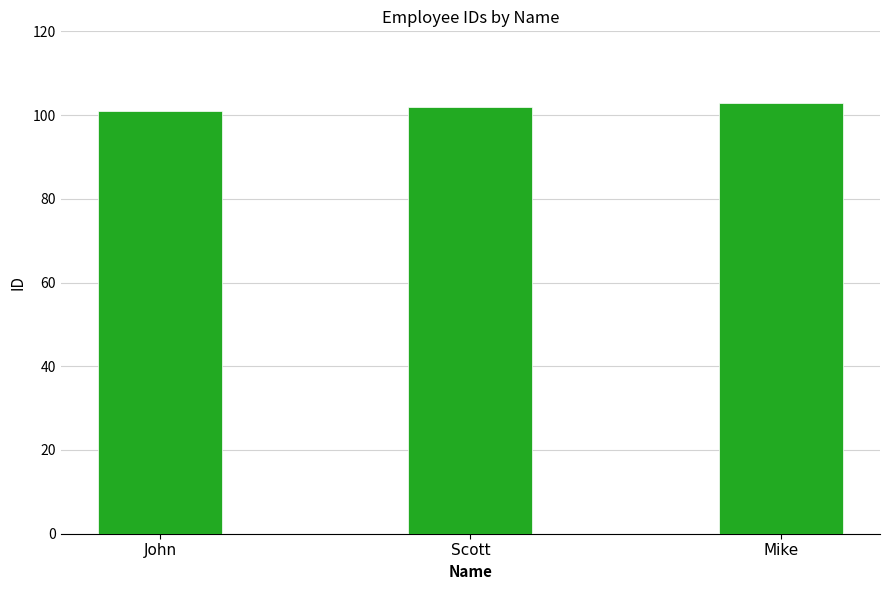

Where is the data nearest to the value 102?

Scott